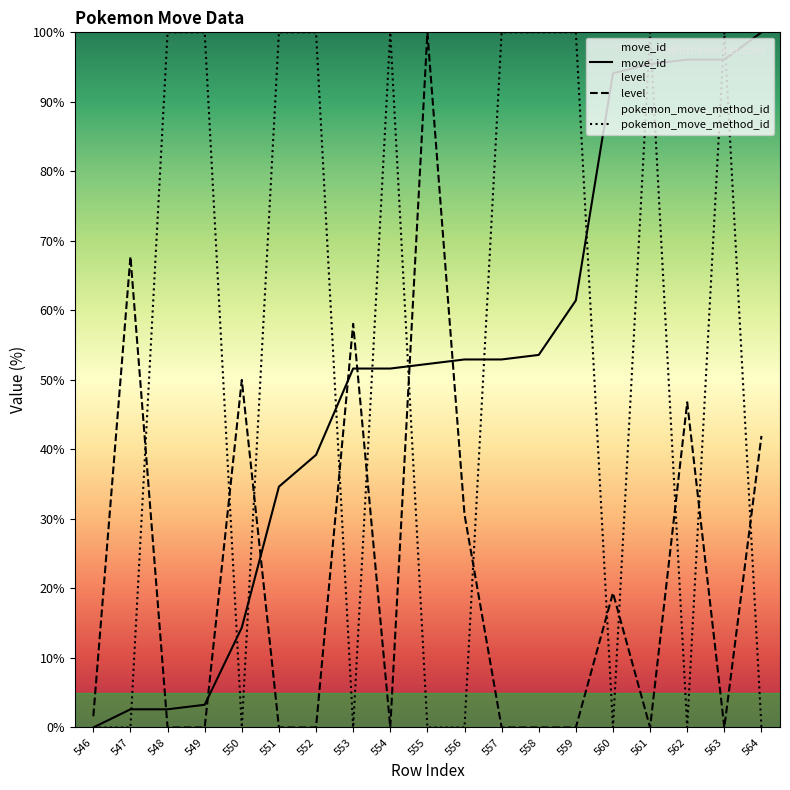

Does the chart display data point markers on the line(s)?

No